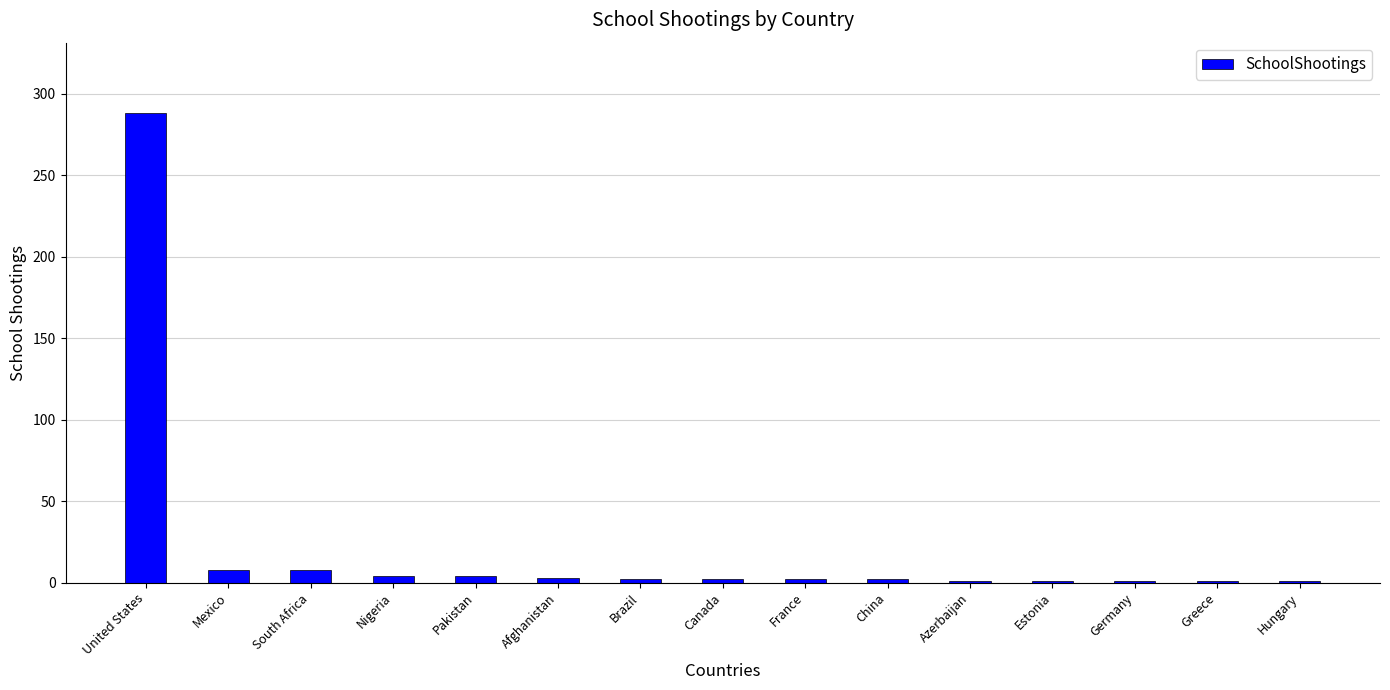

Approximately how many times larger is the value at Afghanistan compared to France?

1.5